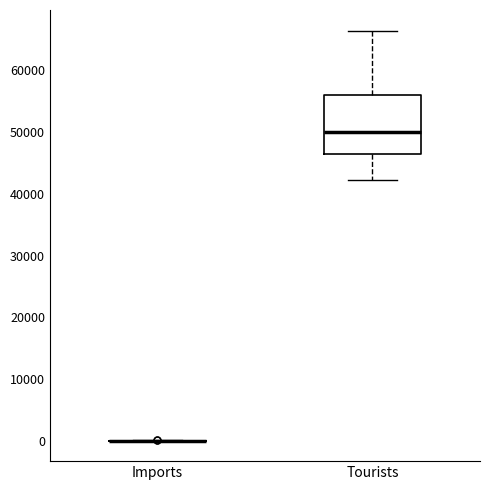

Comparing the boxes themselves (not the whiskers), which one is the tallest?

Tourists